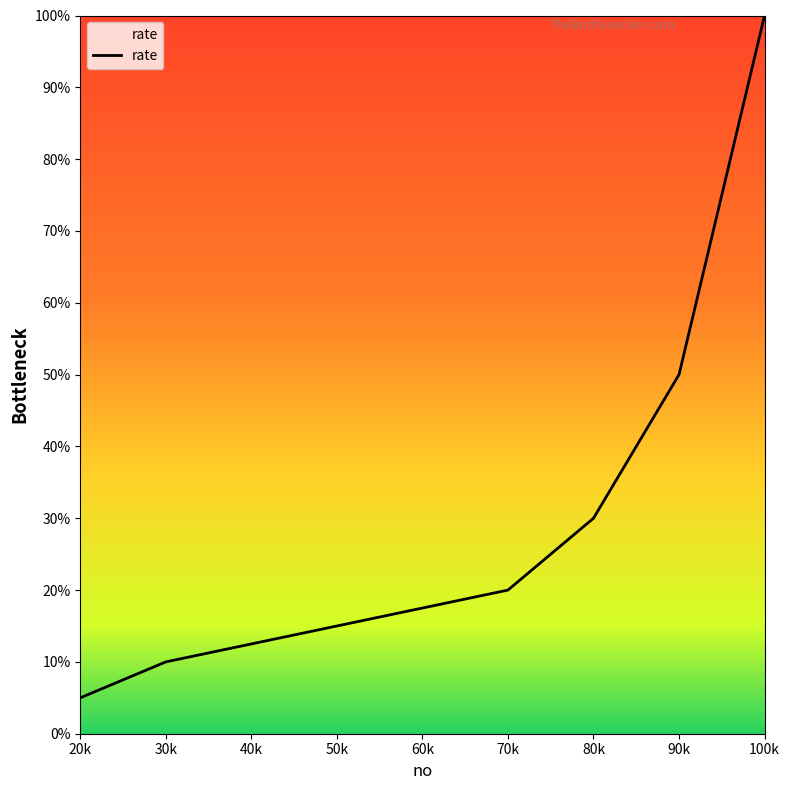

What is the sum of all values?

230